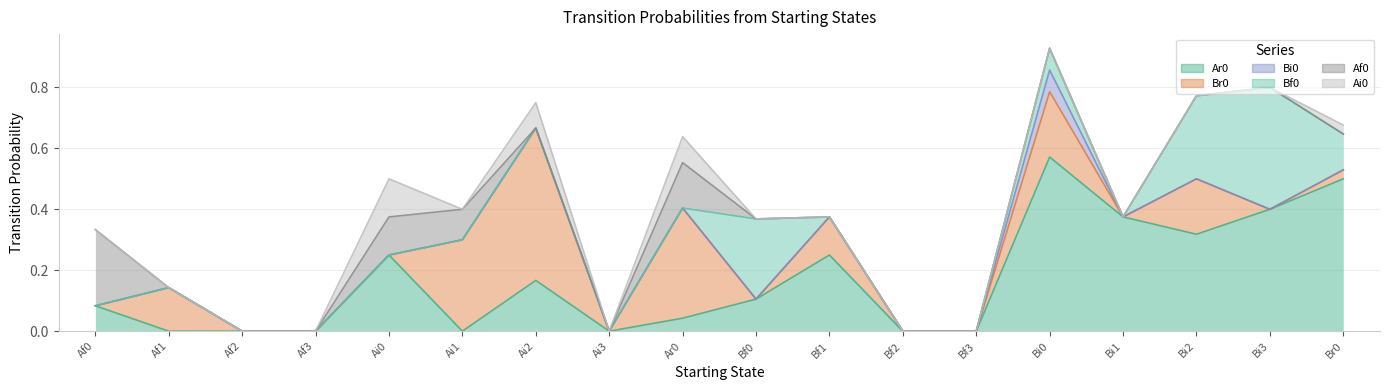

Reading left to right, list all the values displayed in this chart.

Ar0: Af0=0.1	Af1=0.0	Af2=0.0	Af3=0.0	Ai0=0.2	Ai1=0.0	Ai2=0.2	Ai3=0.0	Ar0=0.0	Bf0=0.1	Bf1=0.2	Bf2=0.0	Bf3=0.0	Bi0=0.6	Bi1=0.4	Bi2=0.3	Bi3=0.4	Br0=0.5
Br0: Af0=0.0	Af1=0.1	Af2=0.0	Af3=0.0	Ai0=0.0	Ai1=0.3	Ai2=0.5	Ai3=0.0	Ar0=0.4	Bf0=0.0	Bf1=0.1	Bf2=0.0	Bf3=0.0	Bi0=0.2	Bi1=0.0	Bi2=0.2	Bi3=0.0	Br0=0.0
Bi0: Af0=0.0	Af1=0.0	Af2=0.0	Af3=0.0	Ai0=0.0	Ai1=0.0	Ai2=0.0	Ai3=0.0	Ar0=0.0	Bf0=0.0	Bf1=0.0	Bf2=0.0	Bf3=0.0	Bi0=0.1	Bi1=0.0	Bi2=0.0	Bi3=0.0	Br0=0.0
Bf0: Af0=0.0	Af1=0.0	Af2=0.0	Af3=0.0	Ai0=0.0	Ai1=0.0	Ai2=0.0	Ai3=0.0	Ar0=0.0	Bf0=0.3	Bf1=0.0	Bf2=0.0	Bf3=0.0	Bi0=0.1	Bi1=0.0	Bi2=0.3	Bi3=0.4	Br0=0.1
Af0: Af0=0.2	Af1=0.0	Af2=0.0	Af3=0.0	Ai0=0.1	Ai1=0.1	Ai2=0.0	Ai3=0.0	Ar0=0.1	Bf0=0.0	Bf1=0.0	Bf2=0.0	Bf3=0.0	Bi0=0.0	Bi1=0.0	Bi2=0.0	Bi3=0.0	Br0=0.0
Ai0: Af0=0.0	Af1=0.0	Af2=0.0	Af3=0.0	Ai0=0.1	Ai1=0.0	Ai2=0.1	Ai3=0.0	Ar0=0.1	Bf0=0.0	Bf1=0.0	Bf2=0.0	Bf3=0.0	Bi0=0.0	Bi1=0.0	Bi2=0.0	Bi3=0.0	Br0=0.0